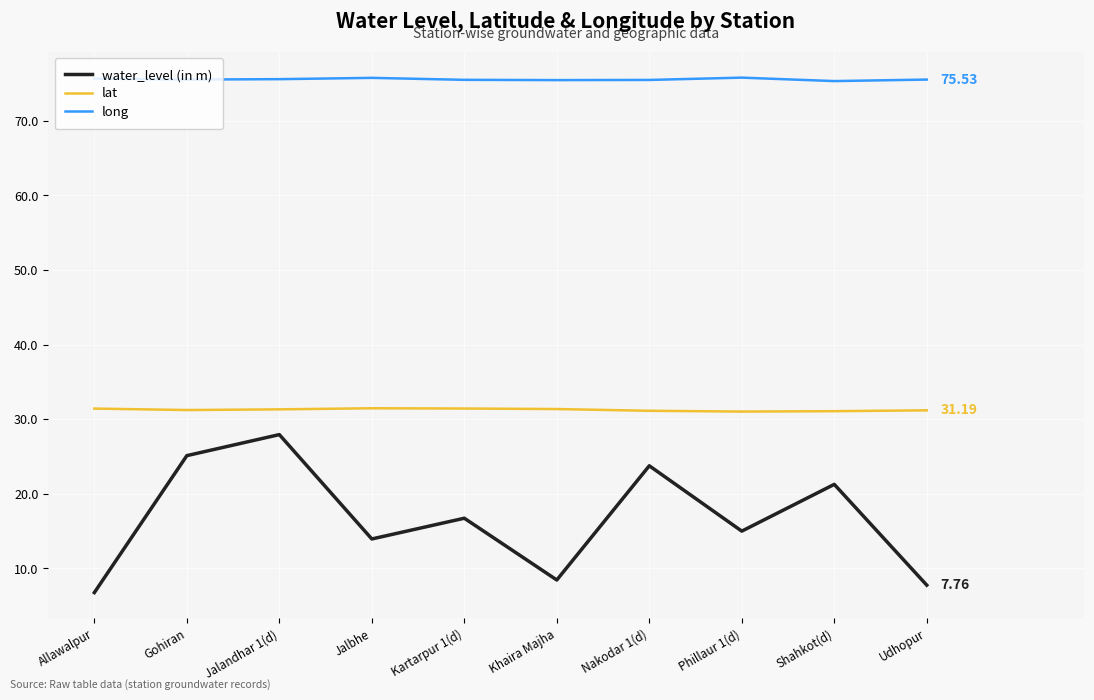

Read the long value at Jalandhar 1(d).

75.6